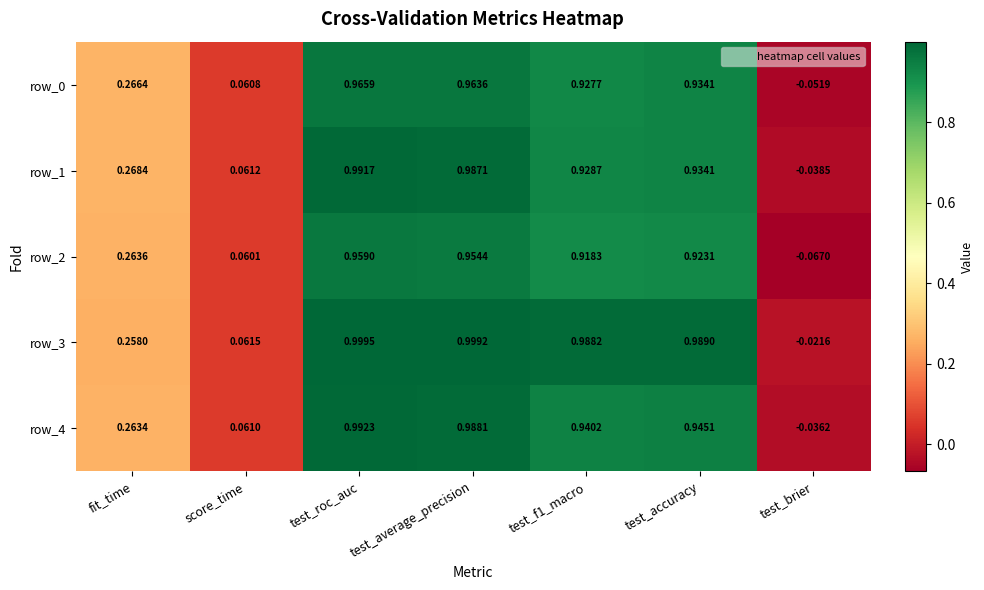

At which category does the chart reach its minimum across all series?

test_brier